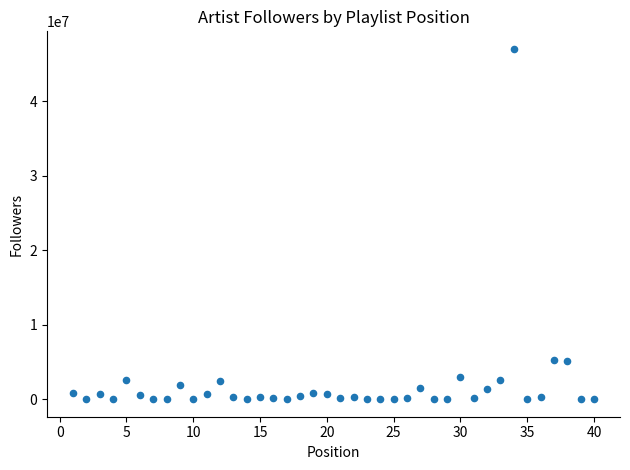

What is the range of Y values (max minus min)?

47000630